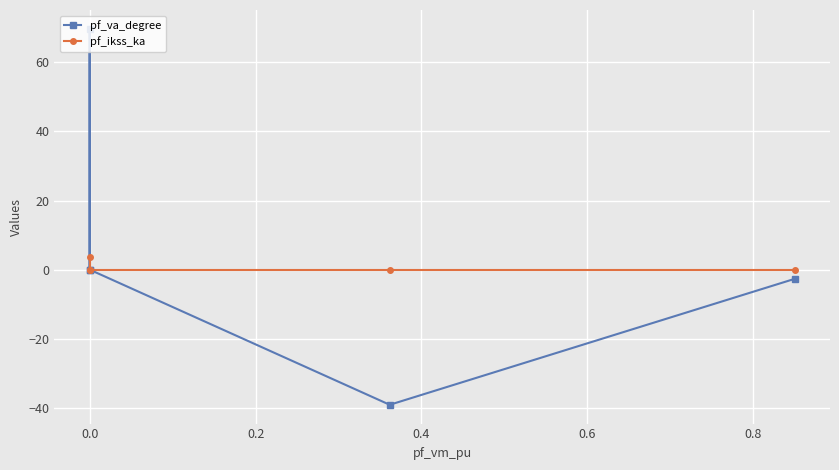

At 0.0, list the series in order from smallest to largest.

pf_va_degree, pf_ikss_ka